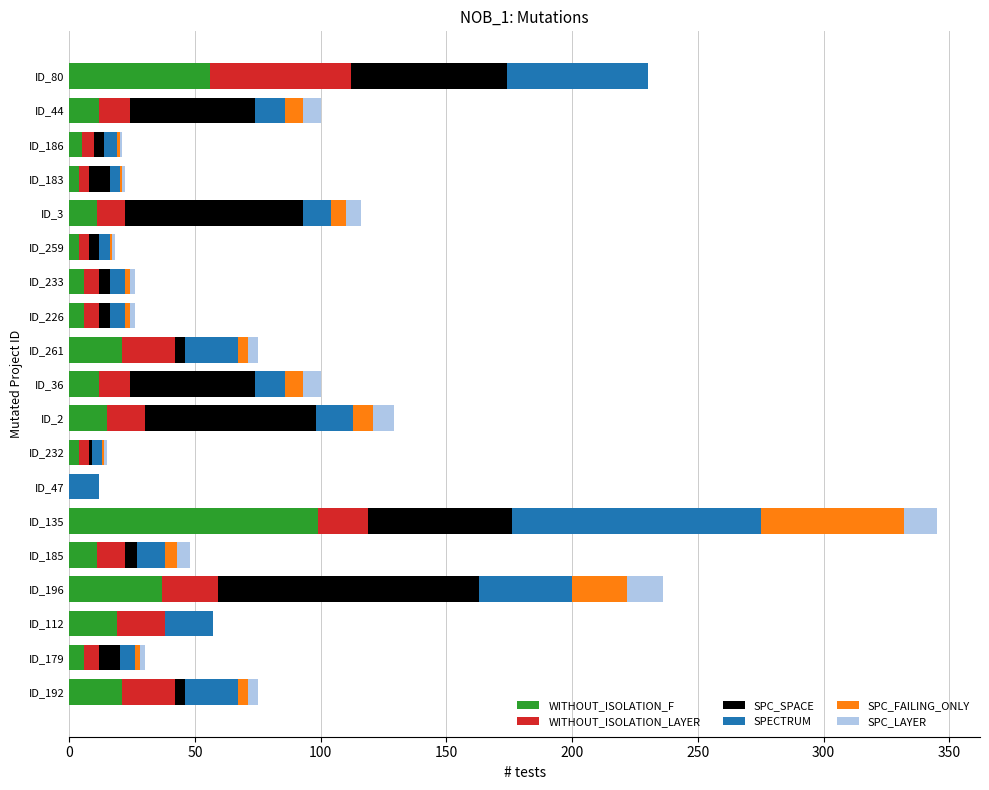

At which label does WITHOUT_ISOLATION_F reach its peak?

ID_135